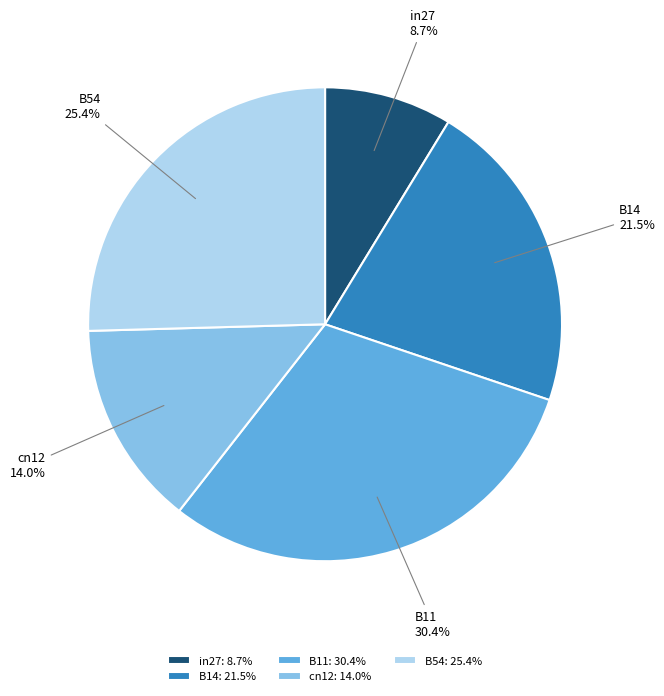

To the nearest percent, what is the difference between the largest and smallest slice percentages?

22%